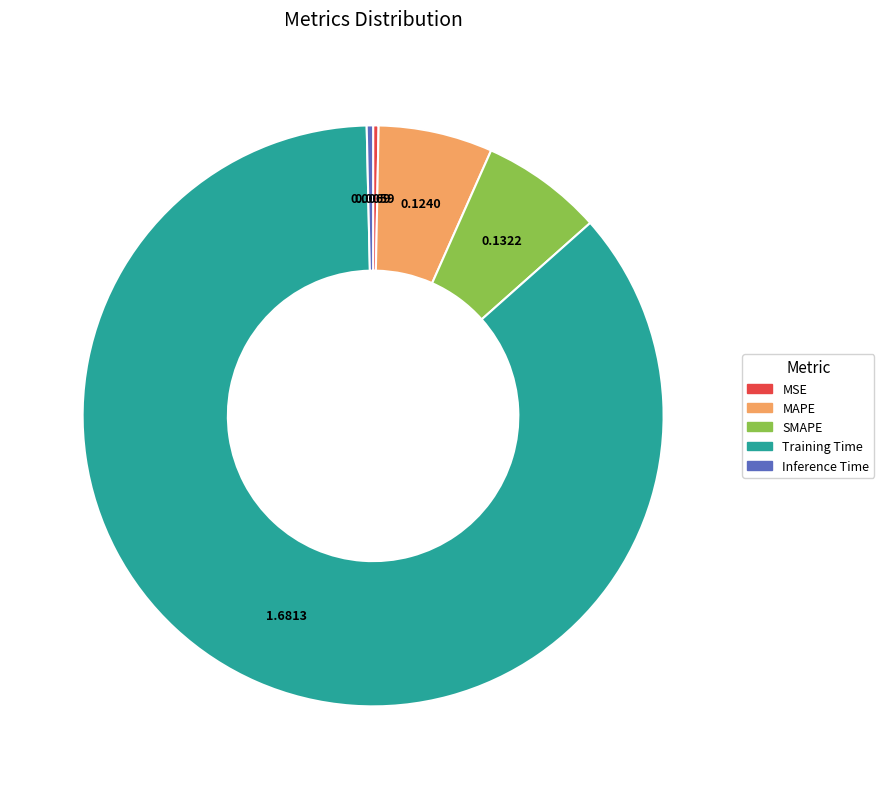

Is there a majority slice in this chart?

Yes